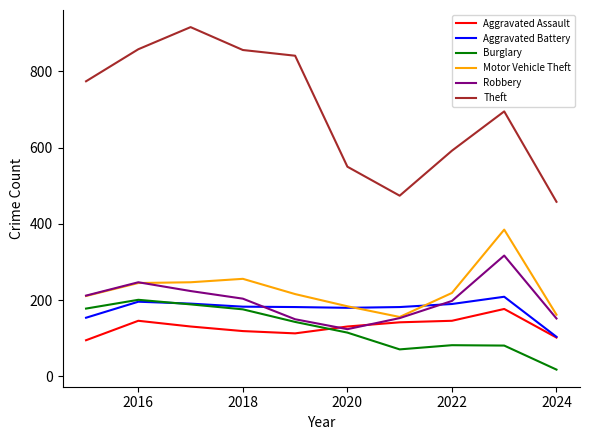

What are all the series names shown in the legend?

Aggravated Assault, Aggravated Battery, Burglary, Motor Vehicle Theft, Robbery, Theft